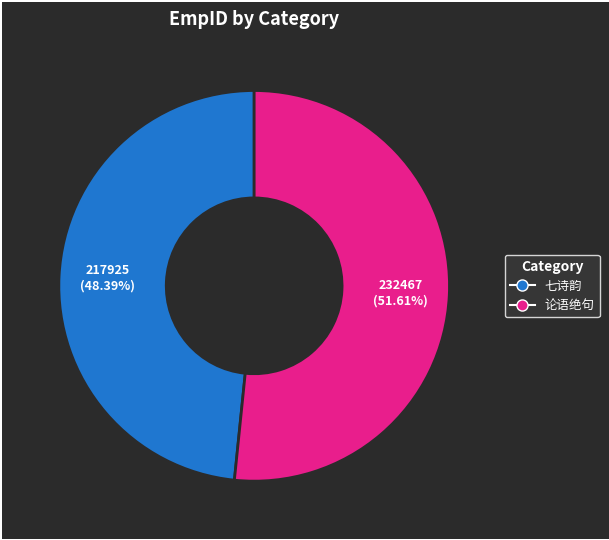

Is there any slice that represents more than half of the pie?

Yes